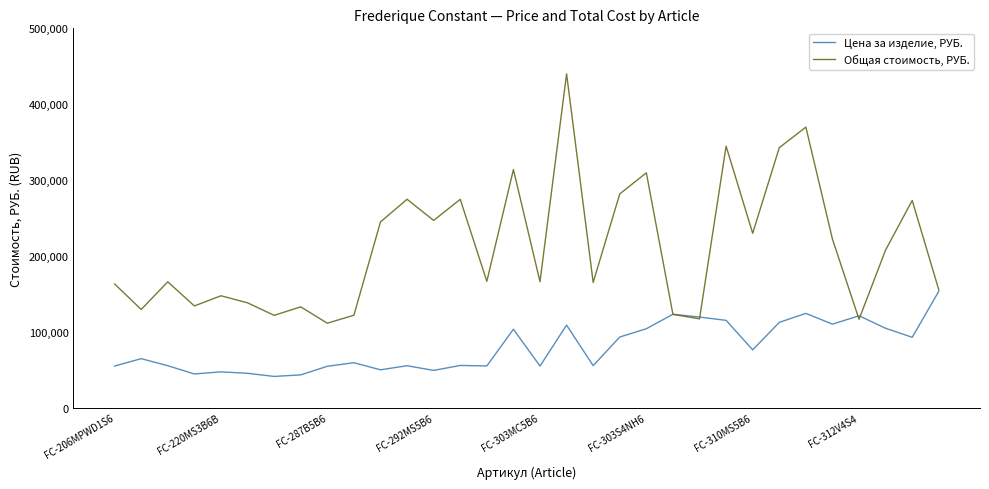

Rank the series by their maximum value, from lowest to highest.

Цена за изделие, РУБ., Общая стоимость, РУБ.